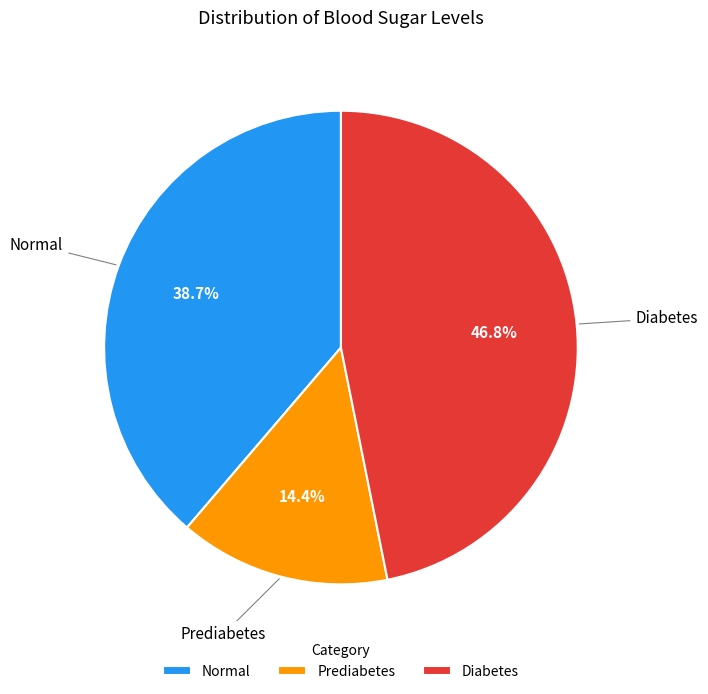

To the nearest percent, what is the difference between the Normal and Diabetes slice percentages?

8%